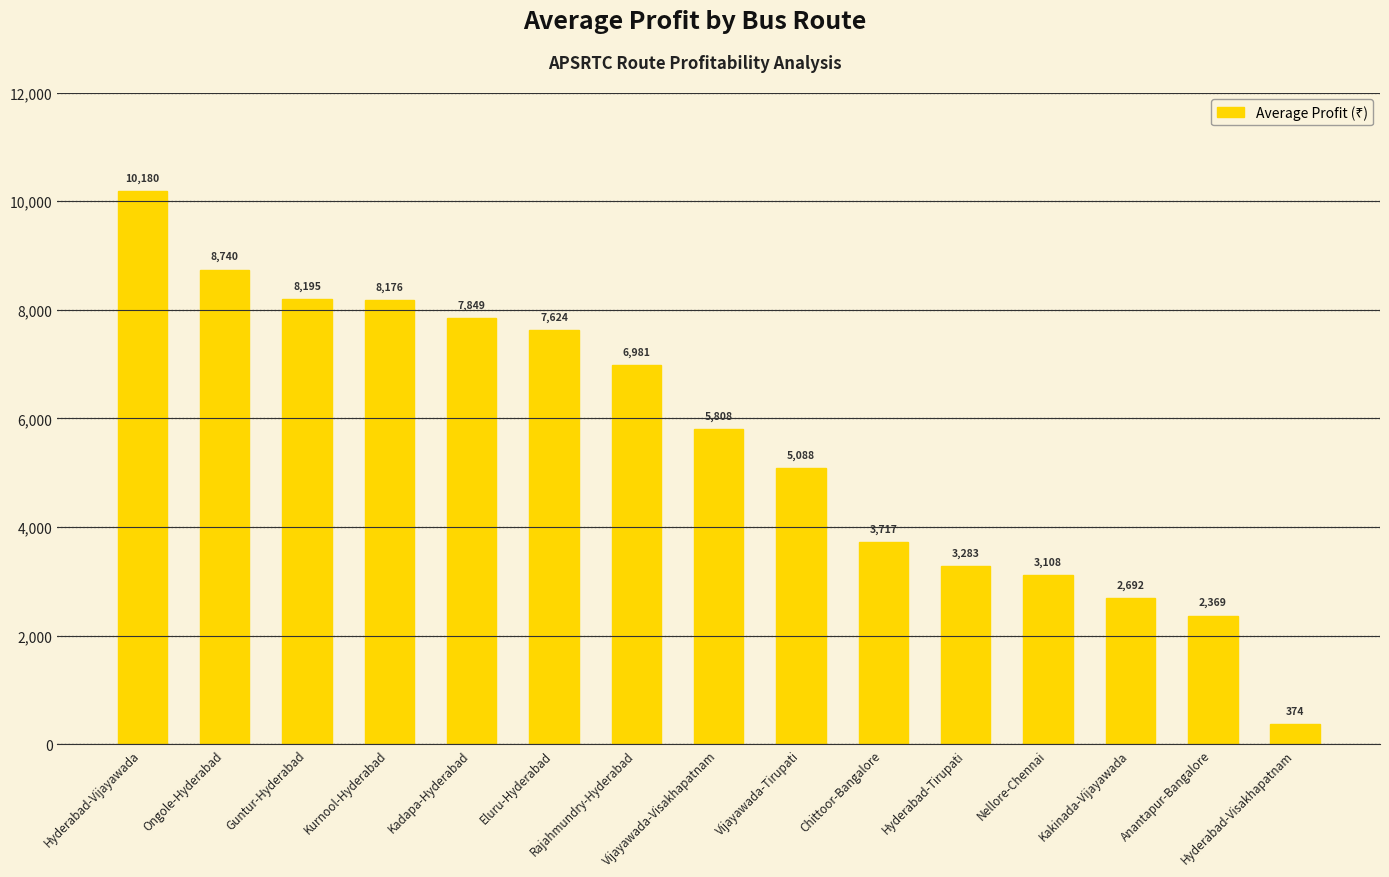

Rank the categories by value from highest to lowest.

Hyderabad-Vijayawada, Ongole-Hyderabad, Guntur-Hyderabad, Kurnool-Hyderabad, Kadapa-Hyderabad, Eluru-Hyderabad, Rajahmundry-Hyderabad, Vijayawada-Visakhapatnam, Vijayawada-Tirupati, Chittoor-Bangalore, Hyderabad-Tirupati, Nellore-Chennai, Kakinada-Vijayawada, Anantapur-Bangalore, Hyderabad-Visakhapatnam